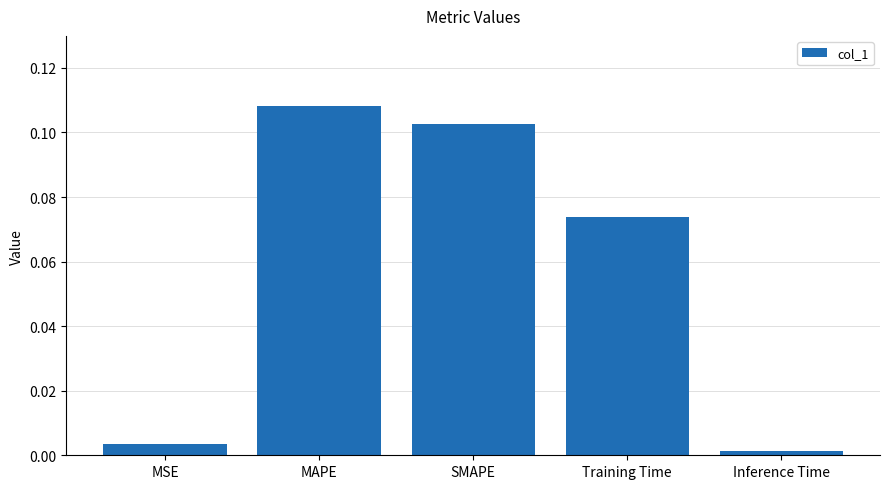

Which category has the lowest value across all series?

Inference Time